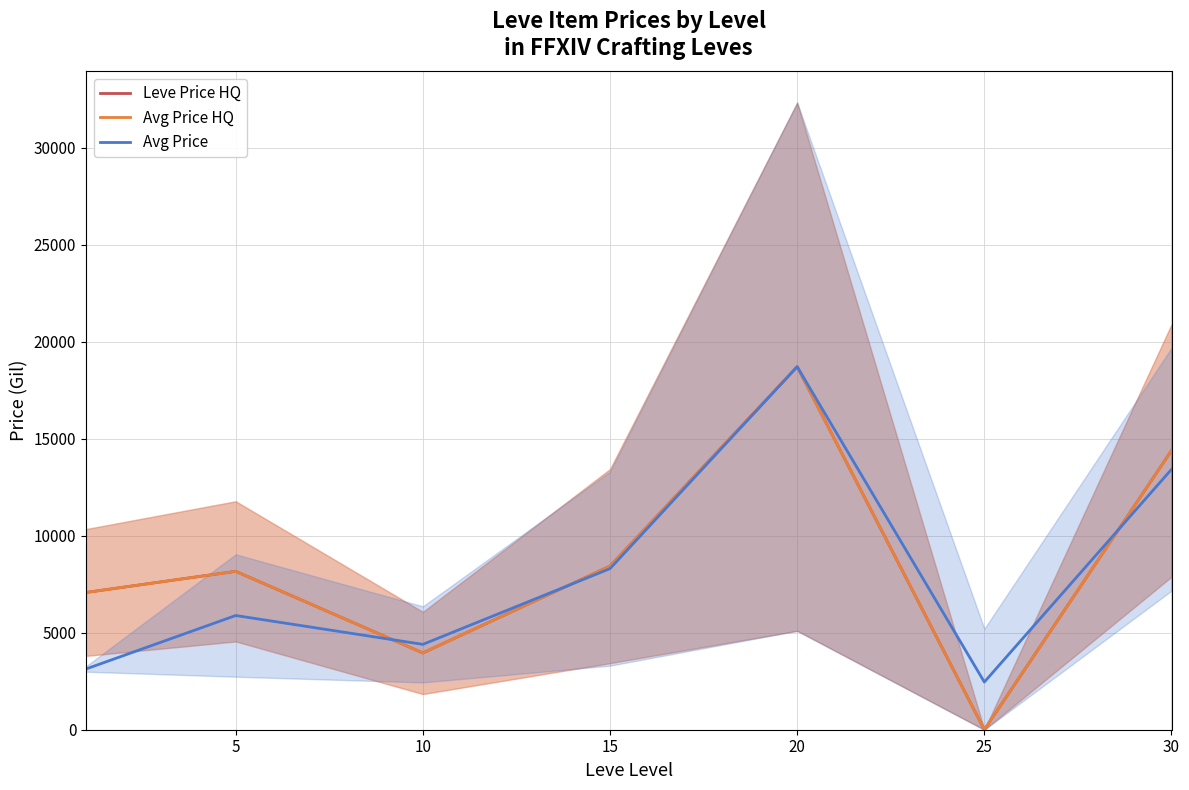

How many distinct data groups are displayed?

3